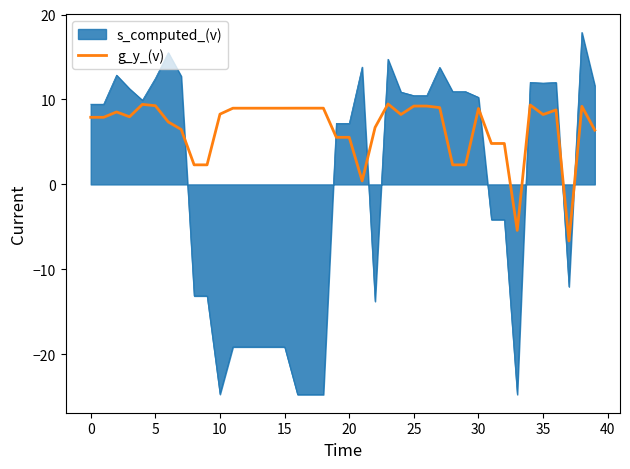

What is the difference between the maximum and minimum values in the s_computed_(v) series?

42.6